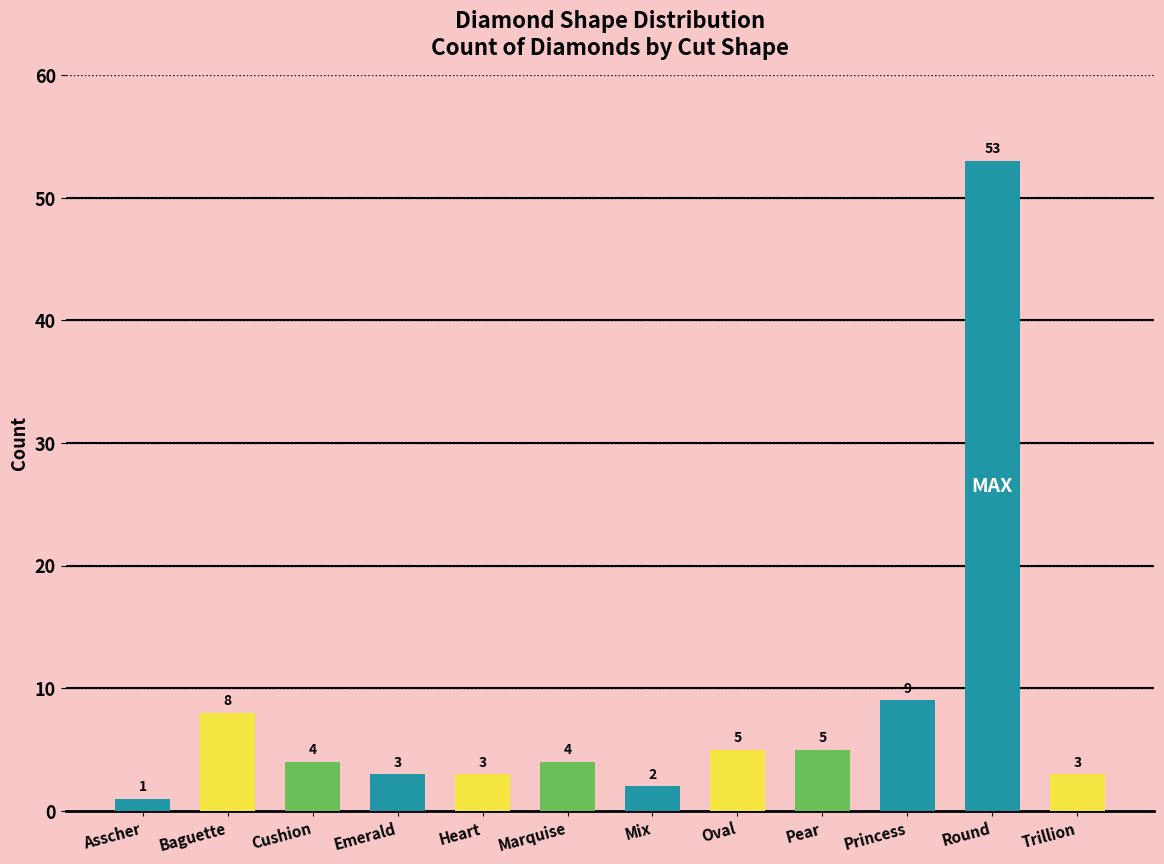

Which has a higher value, Trillion or Round?

Round